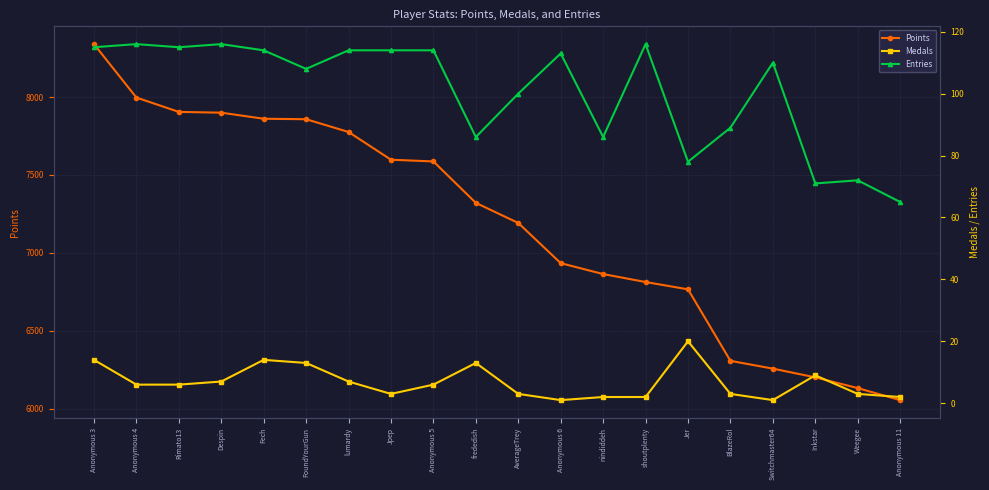

Is this an area chart (filled region under the line)?

No